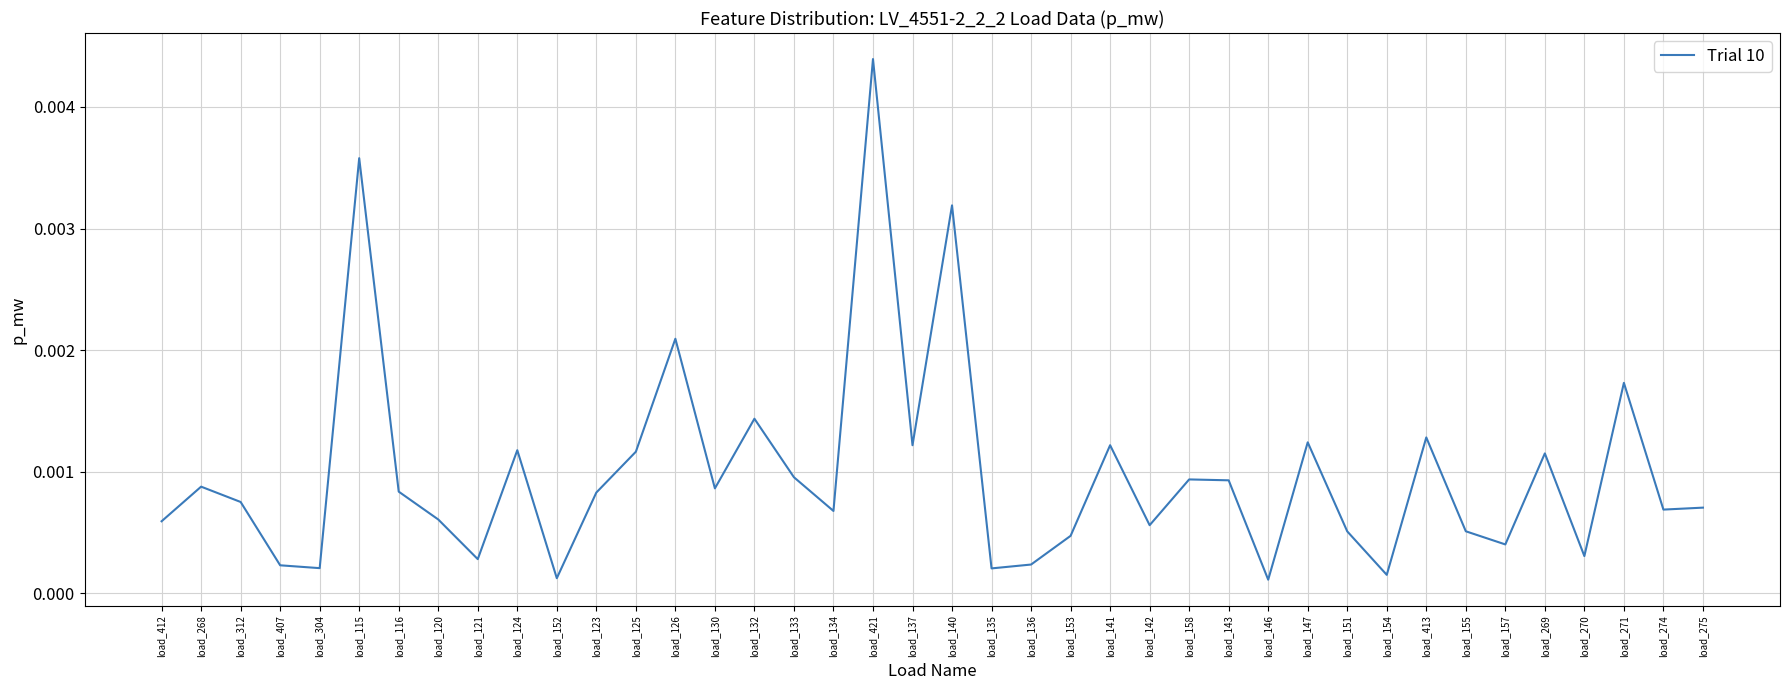

What position from the right is load_142?

15